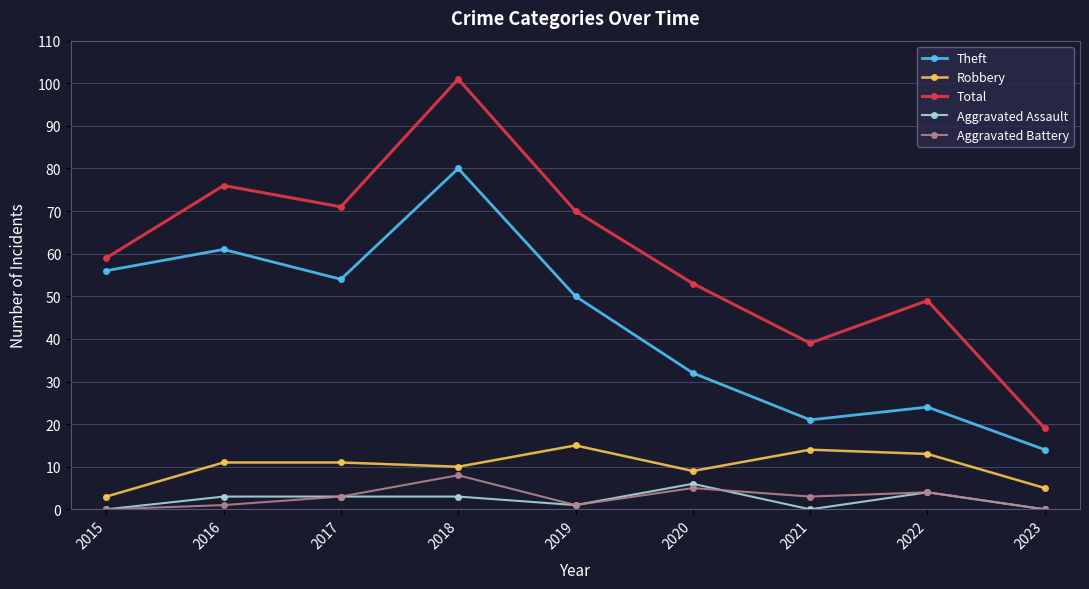

Which category has the highest value in the Total series?

2018